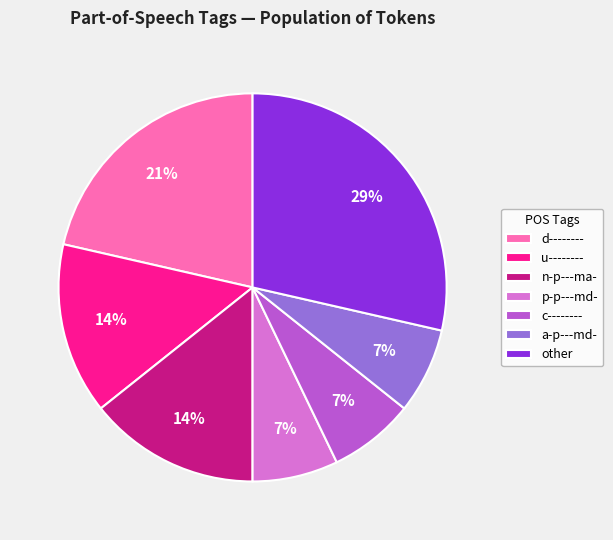

Is the sum of c-------- and p-p---md- greater than half?

No